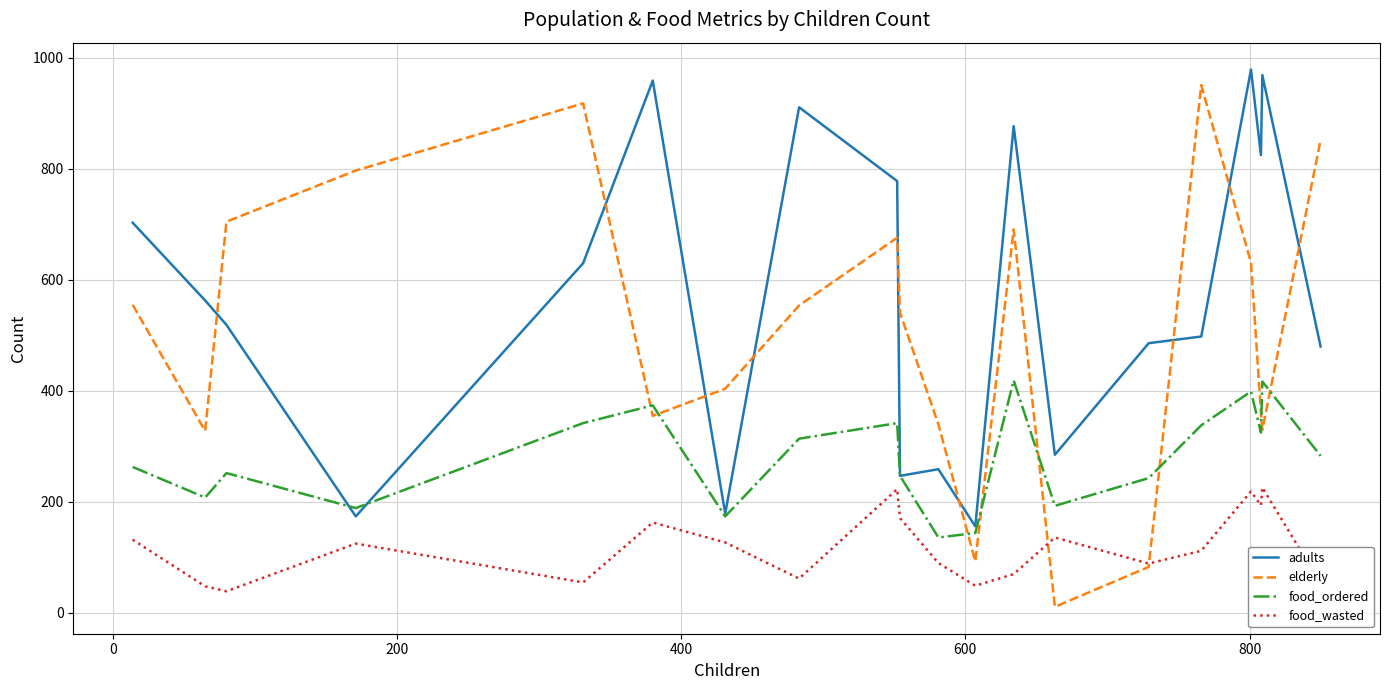

How many interior local peaks does the adults series have?

6